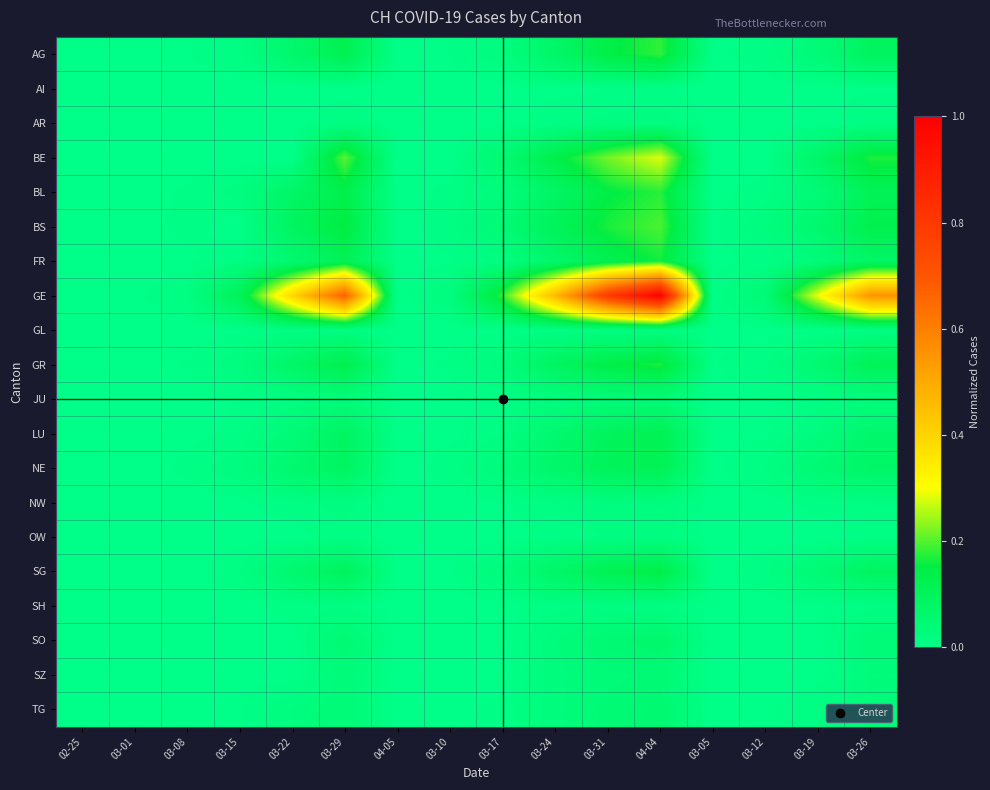

List the series in order of their peak value, highest first.

GE, BE, BS, AG, BL, GR, FR, SG, LU, NE, SO, TG, SZ, JU, NW, AR, GL, OW, SH, AI